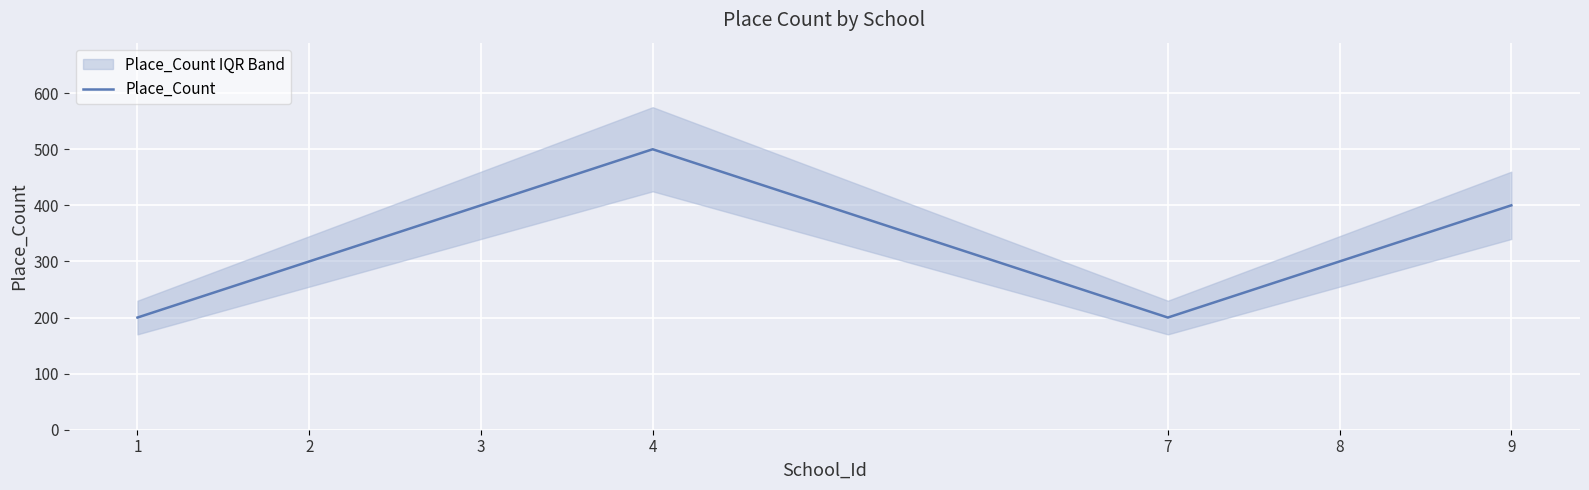

Reading left to right, list all the values displayed in this chart.

1=200	2=300	3=400	4=500	7=200	8=300	9=400